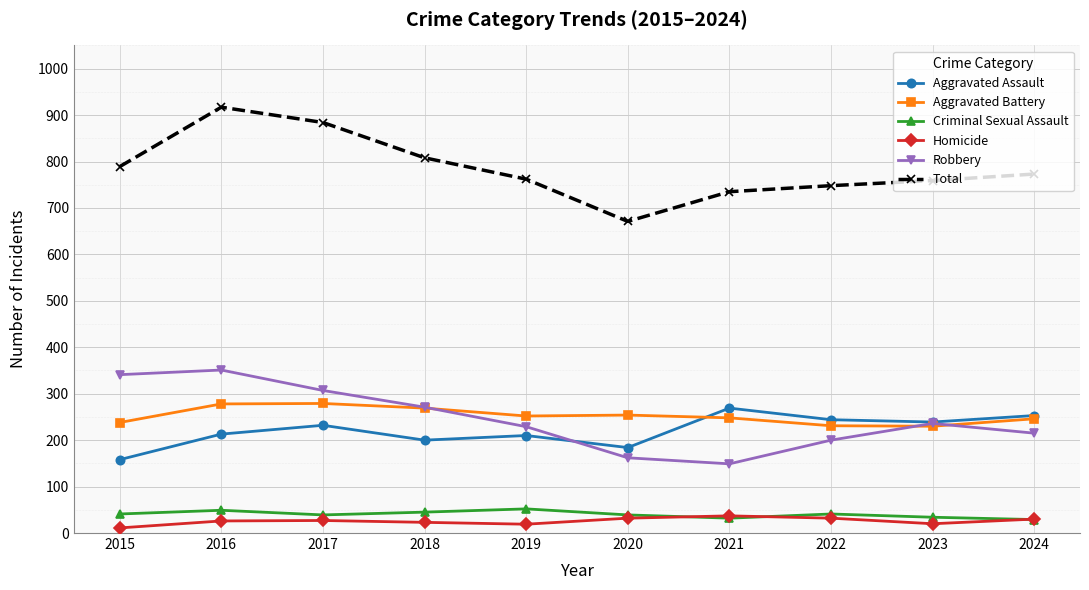

True or false: Aggravated Battery and Homicide intersect in this chart.

False